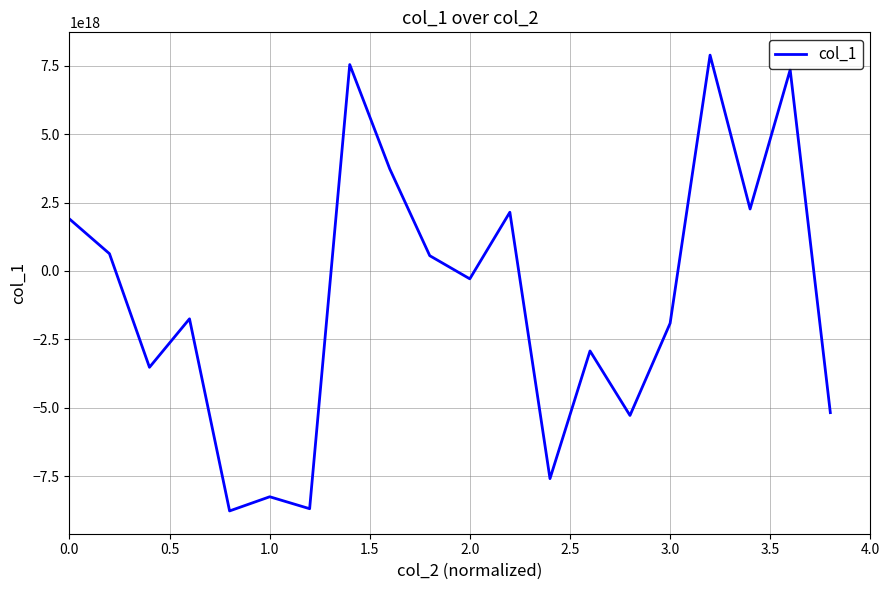

Does the chart display data point markers on the line(s)?

No